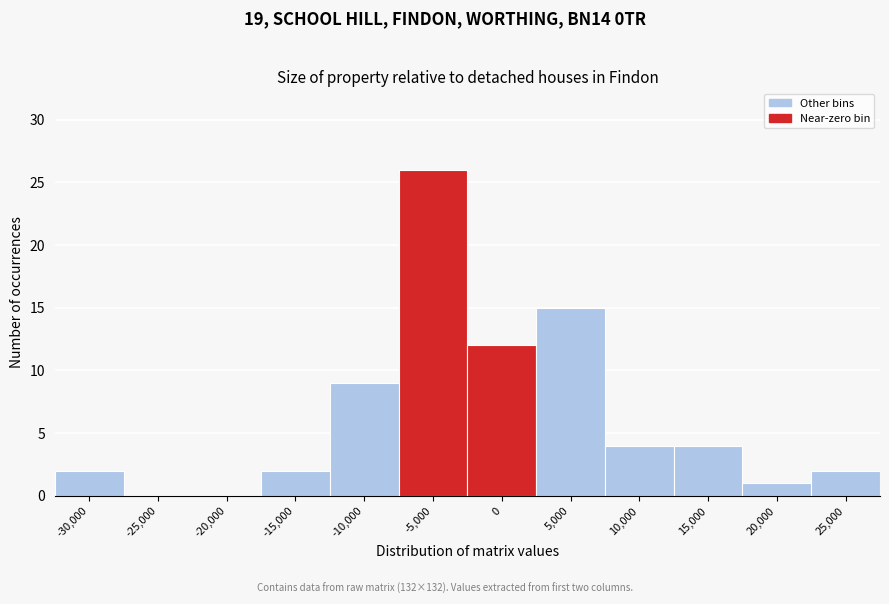

Reading right to left, transcribe all the data shown in this chart.

25,000=2	20,000=1	15,000=4	10,000=4	5,000=15	0=12	-5,000=26	-10,000=9	-15,000=2	-20,000=0	-25,000=0	-30,000=2